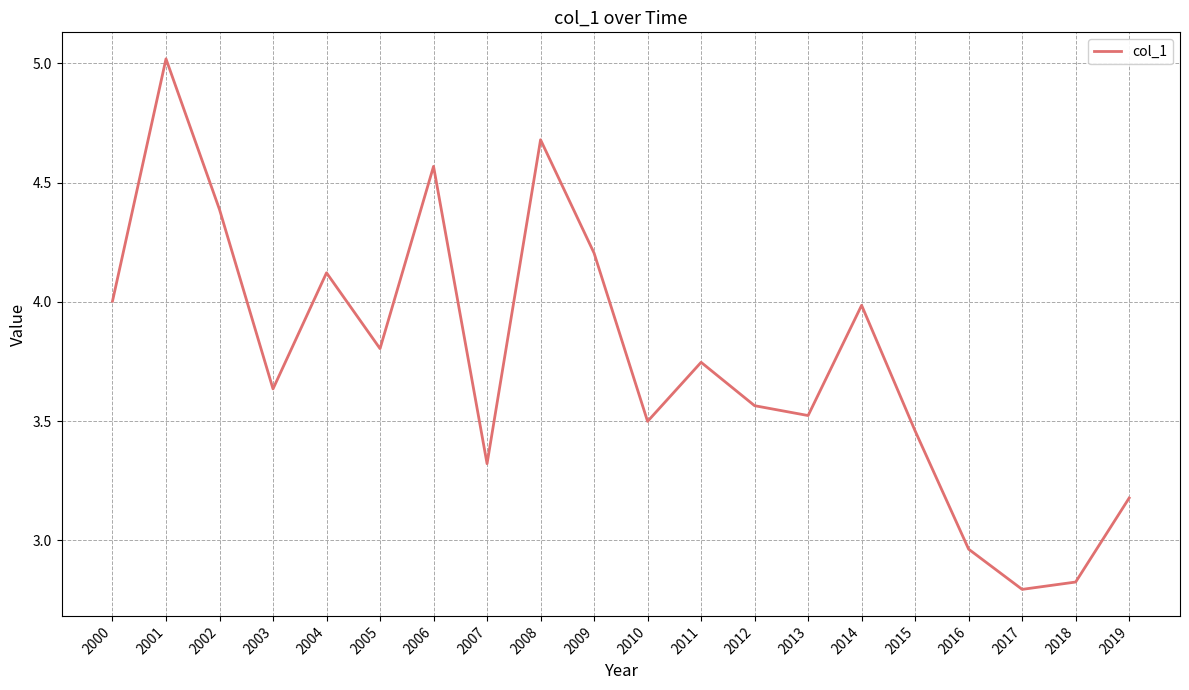

Where is the data nearest to the value 3?

2016